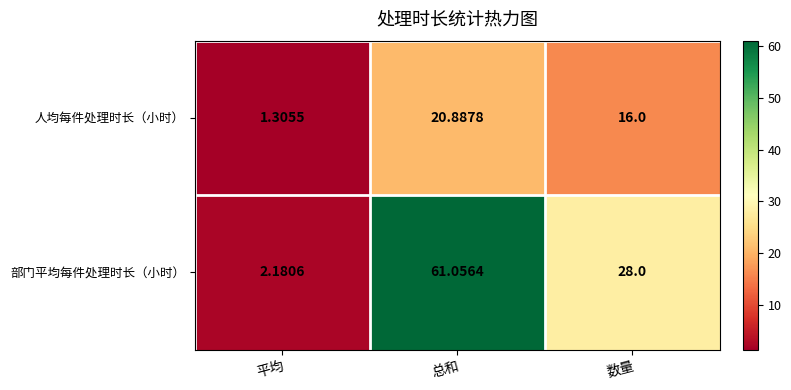

List the series in order of their overall mean, lowest first.

人均每件处理时长（小时）, 部门平均每件处理时长（小时）